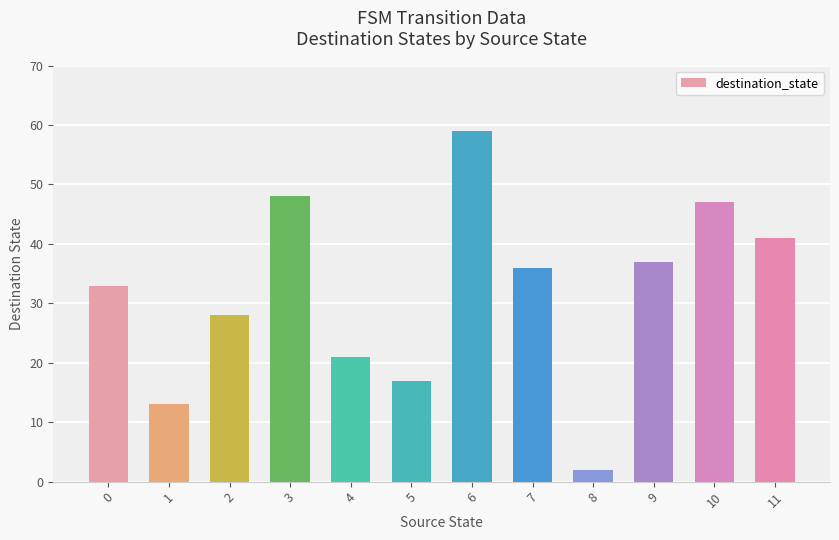

At which category does the chart reach its peak across all series?

6